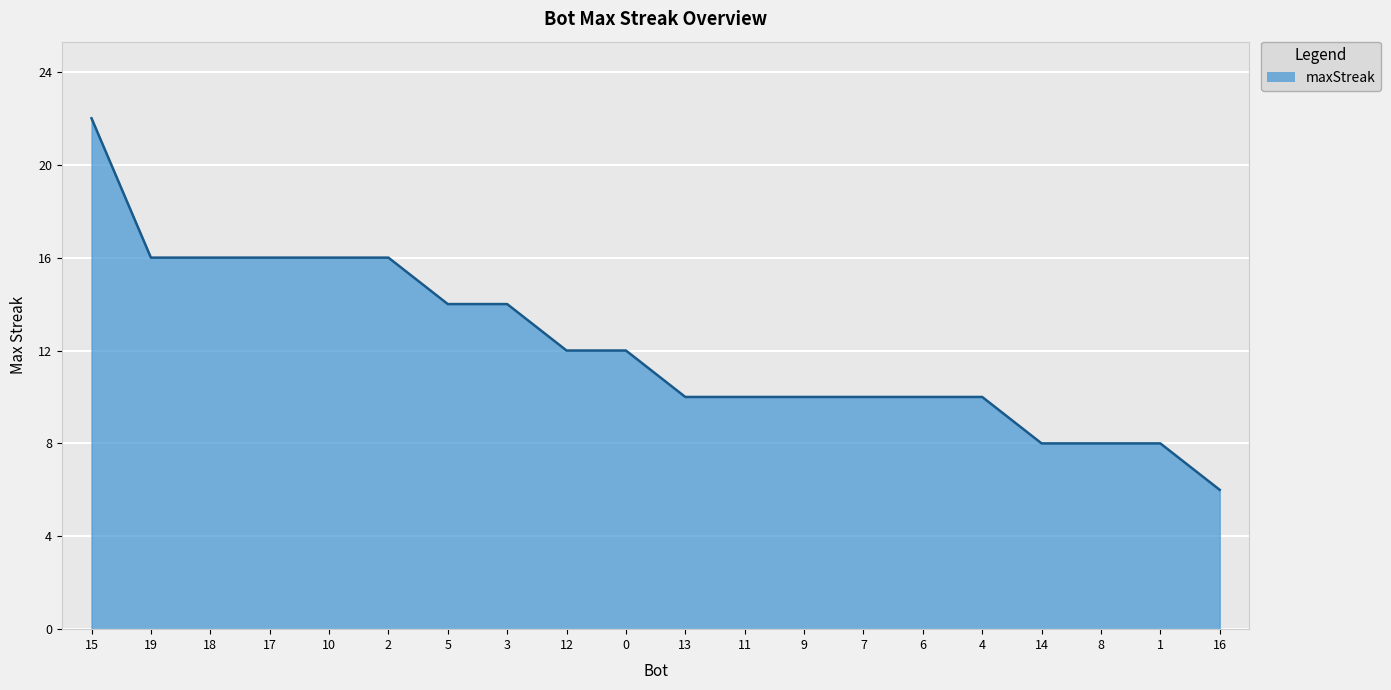

Reading left to right, extract all data points from this chart.

22	16	16	16	16	16	14	14	12	12	10	10	10	10	10	10	8	8	8	6